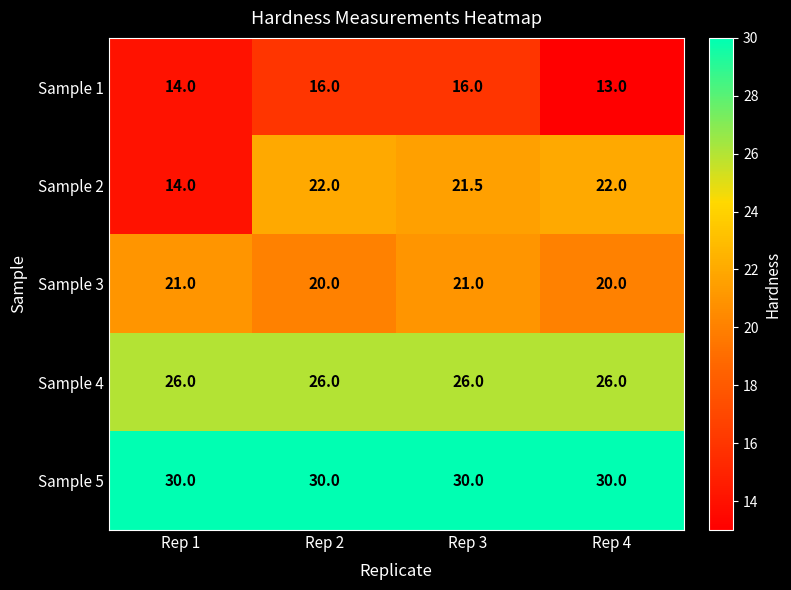

What is the lowest value of the Sample 3 series?

20.0